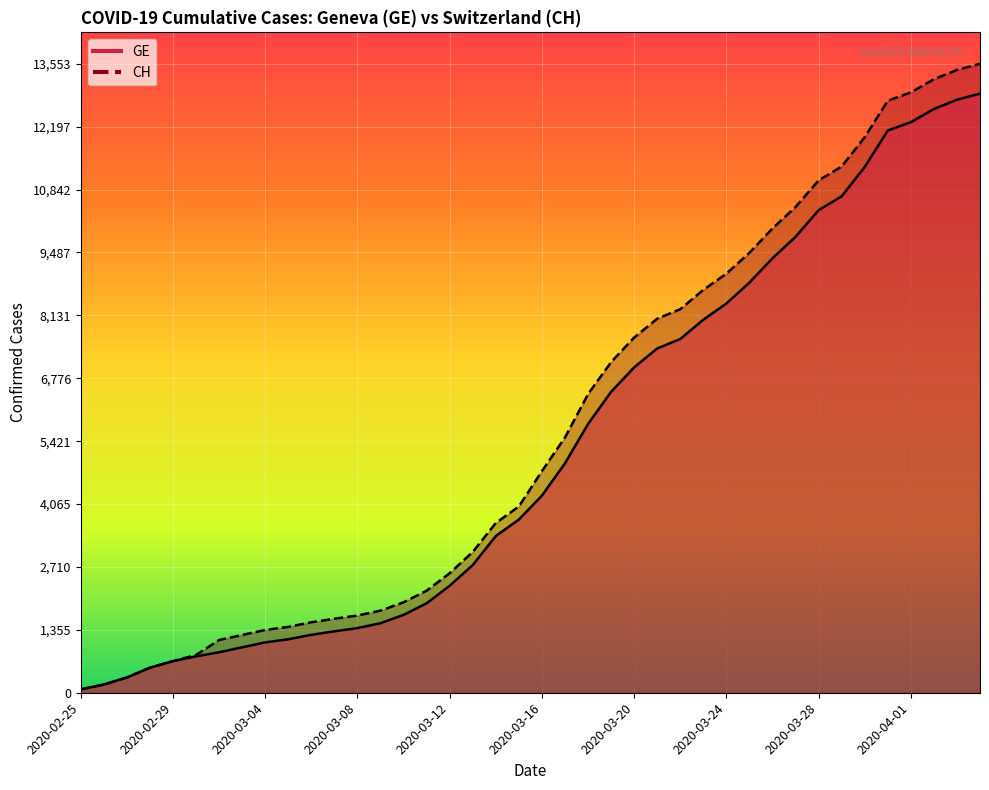

What is the sum of all CH values?

227469